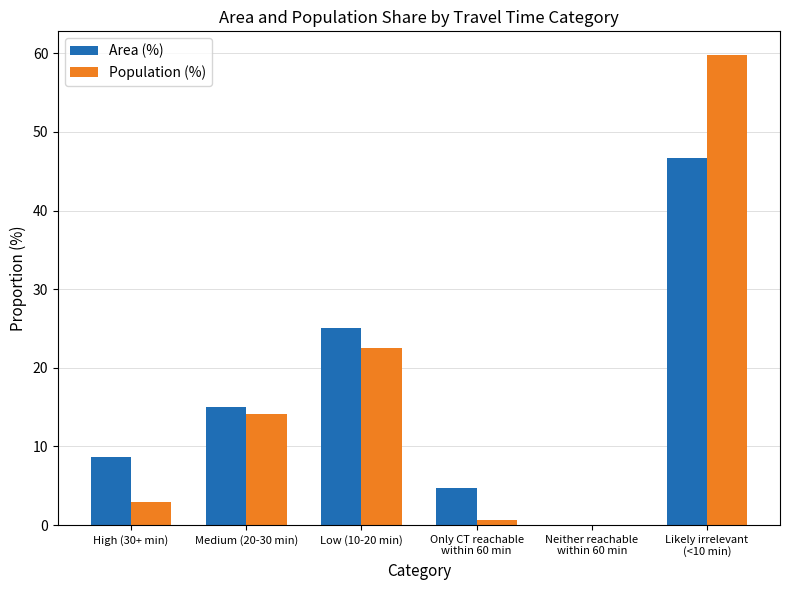

What is the sum of all Population (%) values?

100.0